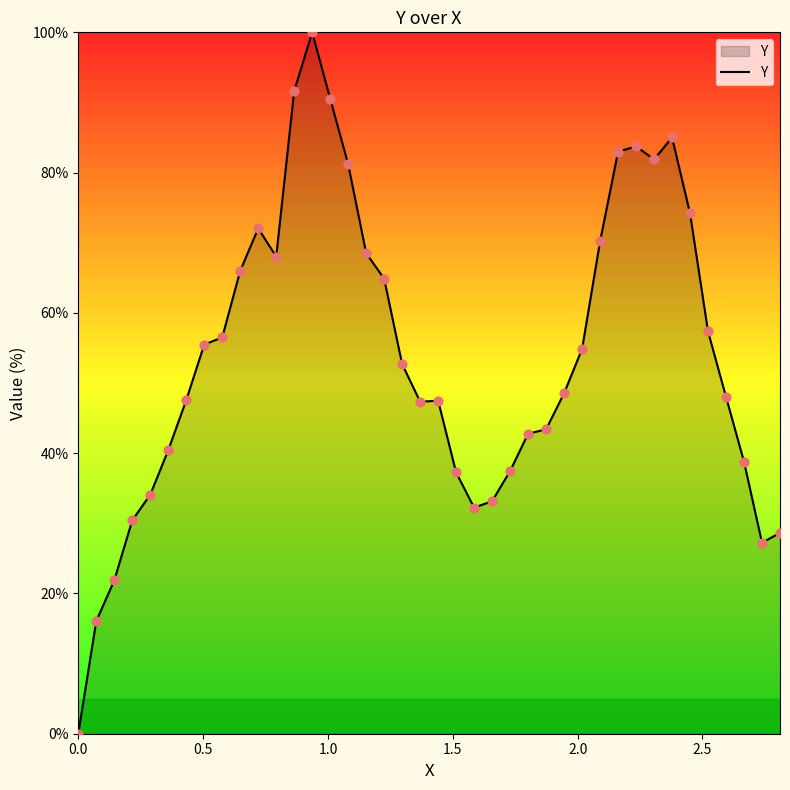

What is the difference between the maximum and minimum values?

100.0